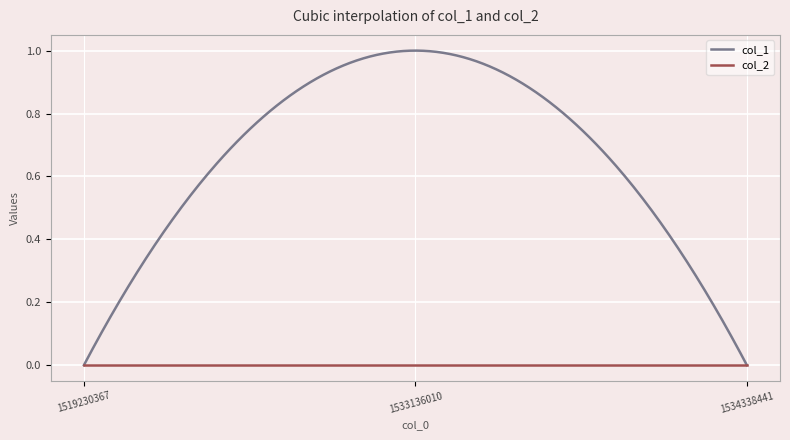

Does the chart have visible grid lines?

Yes